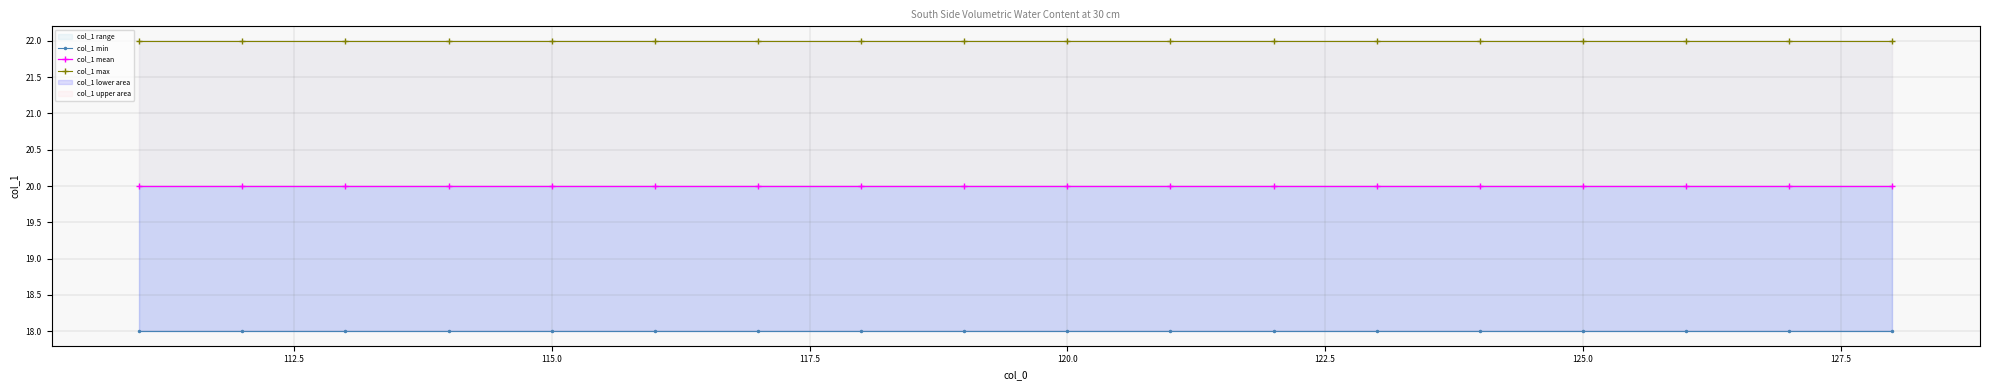

List the series in order of their peak value, lowest first.

col_1 min, col_1 mean, col_1 max